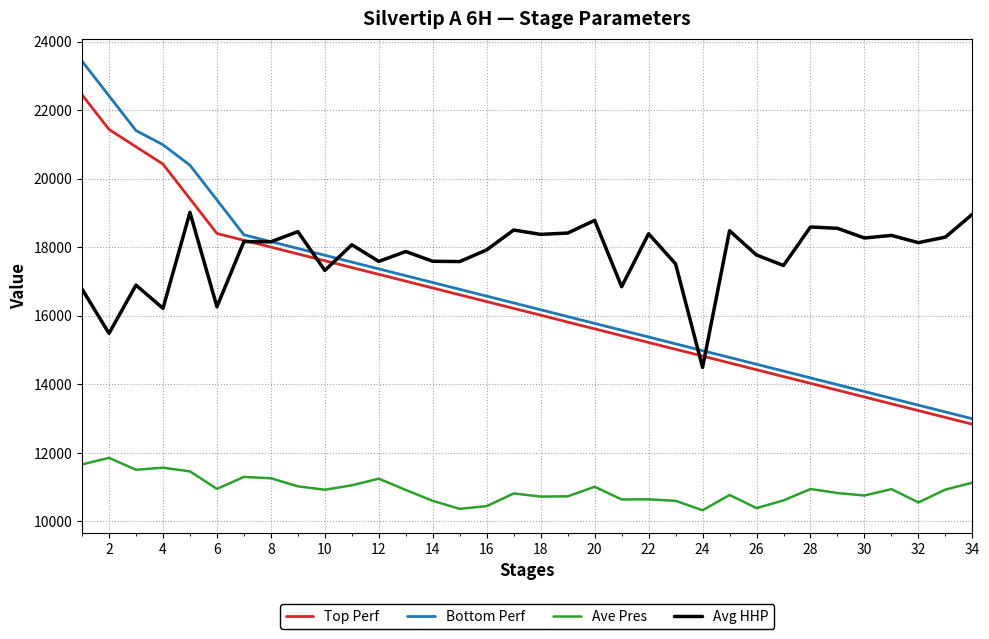

Which series has the widest spread of values?

Bottom Perf